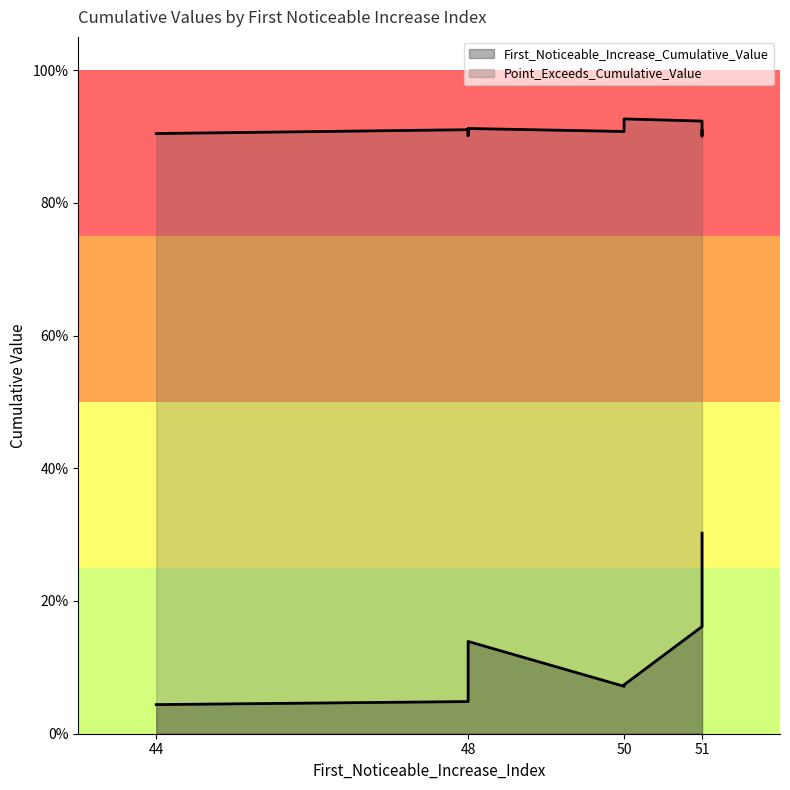

True or false: Point_Exceeds_Cumulative_Value and First_Noticeable_Increase_Cumulative_Value intersect in this chart.

False